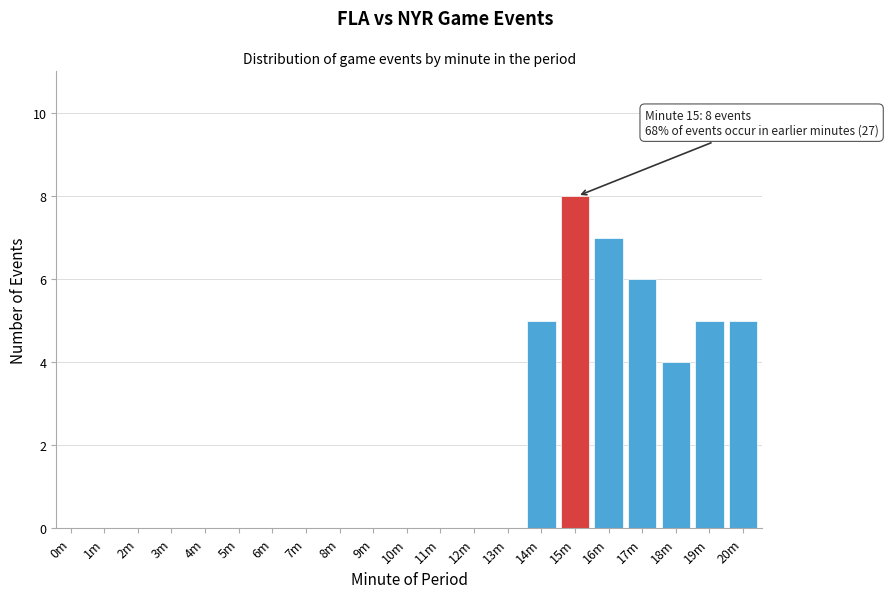

Reading right to left, extract all data points from this chart.

20m=5	19m=5	18m=4	17m=6	16m=7	15m=8	14m=5	13m=0	12m=0	11m=0	10m=0	9m=0	8m=0	7m=0	6m=0	5m=0	4m=0	3m=0	2m=0	1m=0	0m=0